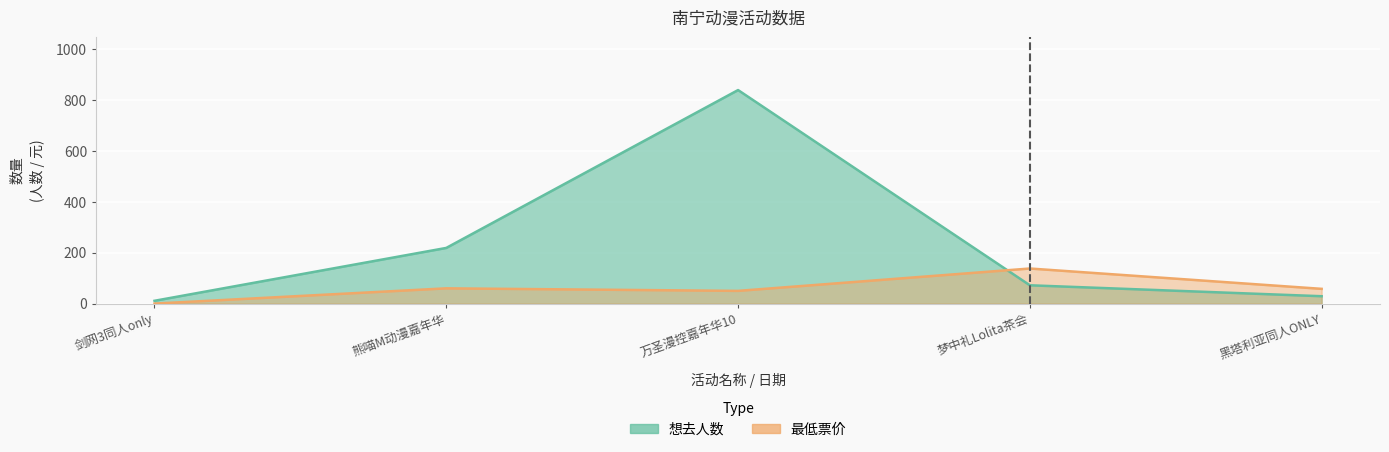

True or false: 想去人数 has more than 0 interior local peaks.

True